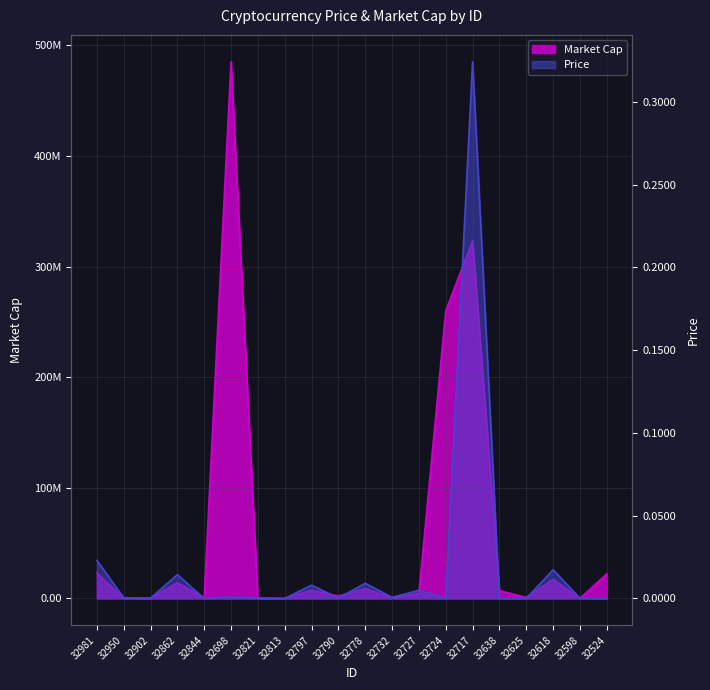

Reading right to left, transcribe all the data shown in this chart.

Price: 32524=0.0	32598=0.0	32618=0.0	32625=0.0	32638=0.0	32717=0.3	32724=0.0	32727=0.0	32732=0.0	32778=0.0	32790=0.0	32797=0.0	32813=0.0	32821=0.0	32698=0.0	32844=0.0	32862=0.0	32902=0.0	32950=0.0	32981=0.0
Market Cap: 32524=22236162.9	32598=113042.5	32618=17340305.4	32625=966202.8	32638=6960512.6	32717=323390559.2	32724=260042208.0	32727=4687171.0	32732=635301.4	32778=8966860.4	32790=2154185.6	32797=7560170.4	32813=191018.7	32821=304348.6	32698=485256941.2	32844=713042.9	32862=14387928.4	32902=224783.5	32950=439038.0	32981=23043255.2